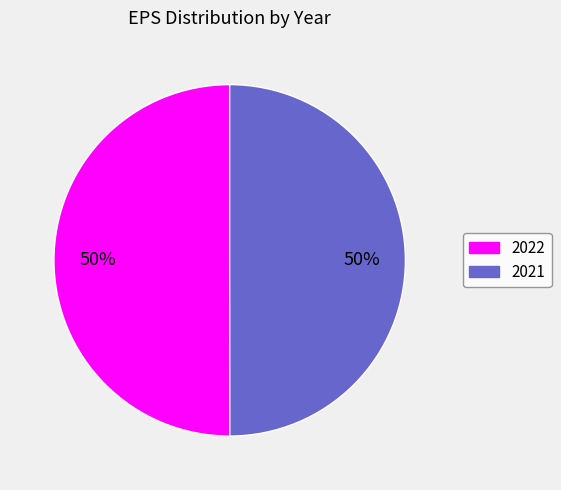

Count the number of slices in the pie.

2